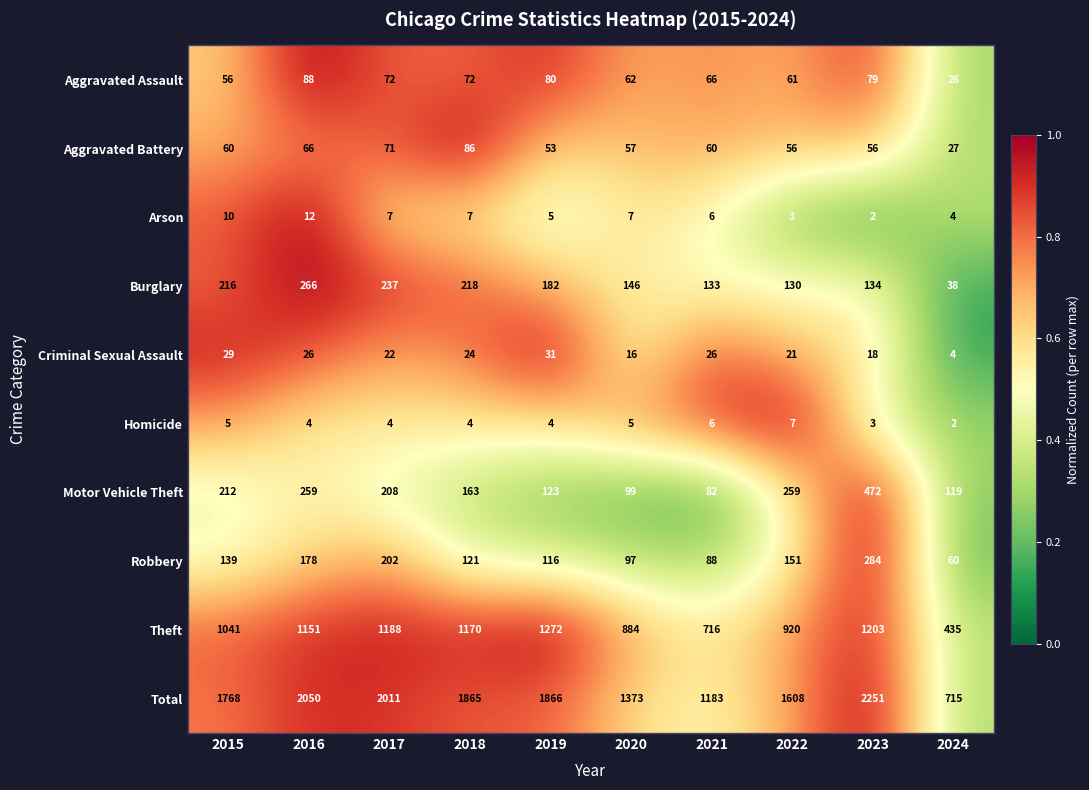

Count the Arson values in the range 4 to 7.

6